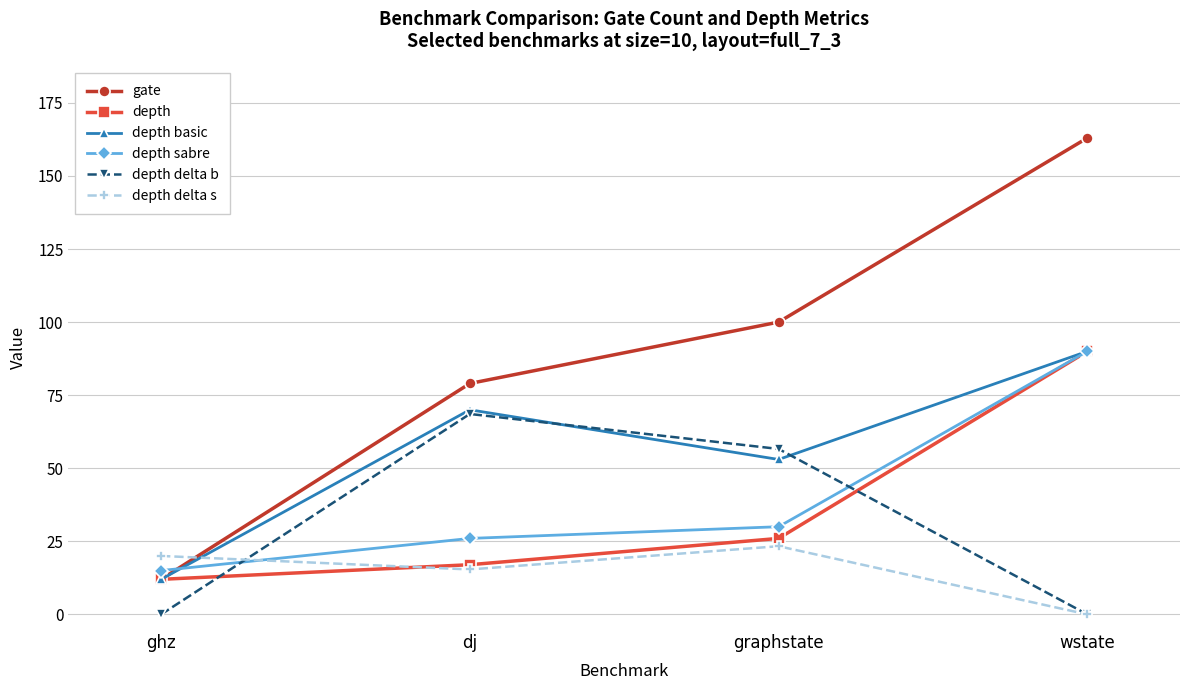

Reading right to left, transcribe all the data shown in this chart.

gate: wstate=163.0	graphstate=100.0	dj=79.0	ghz=12.0
depth: wstate=90.0	graphstate=26.0	dj=17.0	ghz=12.0
depth basic: wstate=90.0	graphstate=53.0	dj=70.0	ghz=12.0
depth sabre: wstate=90.0	graphstate=30.0	dj=26.0	ghz=15.0
depth delta b: wstate=0.0	graphstate=56.6	dj=68.6	ghz=0.0
depth delta s: wstate=0.0	graphstate=23.3	dj=15.4	ghz=20.0